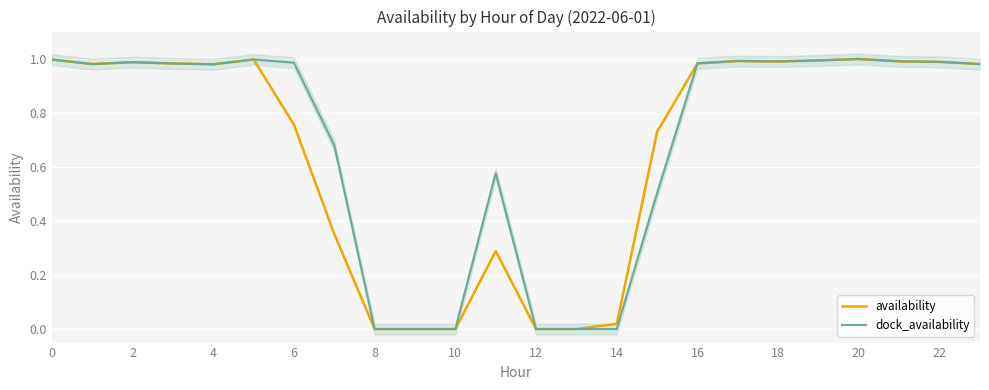

Is it true that dock_availability equals 0.4 at 20?

False